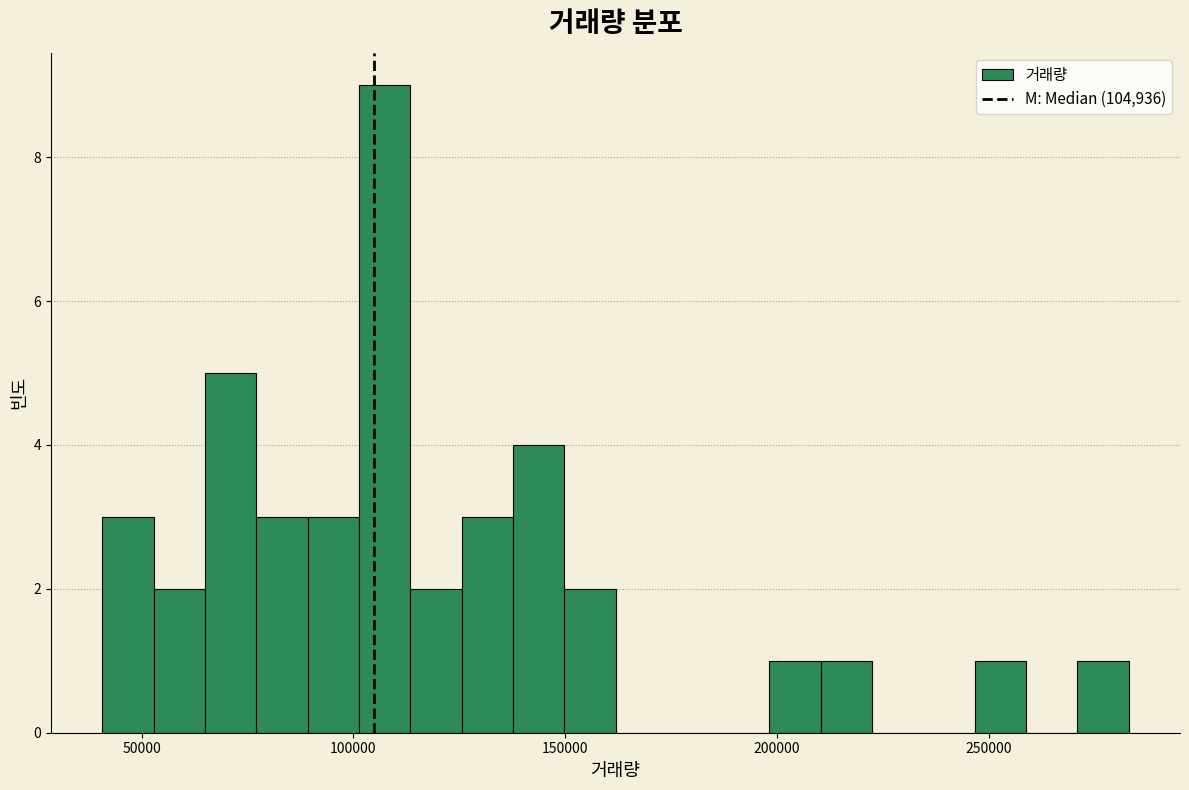

Read against the x-axis, roughly where is the centre of the tallest bar?

105000